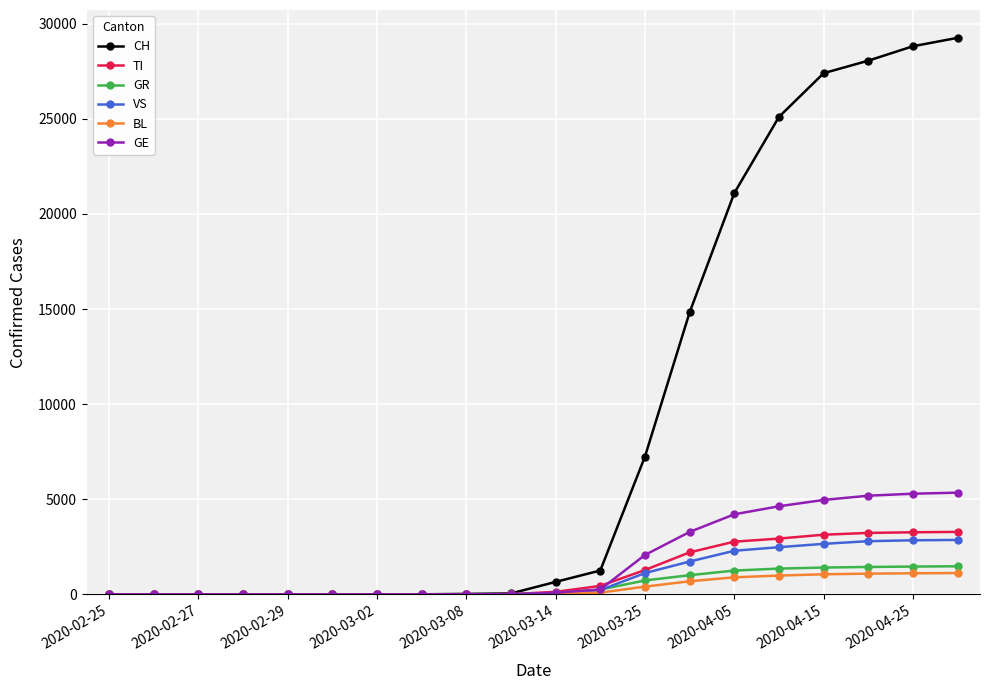

Which series has the largest total across all categories?

CH